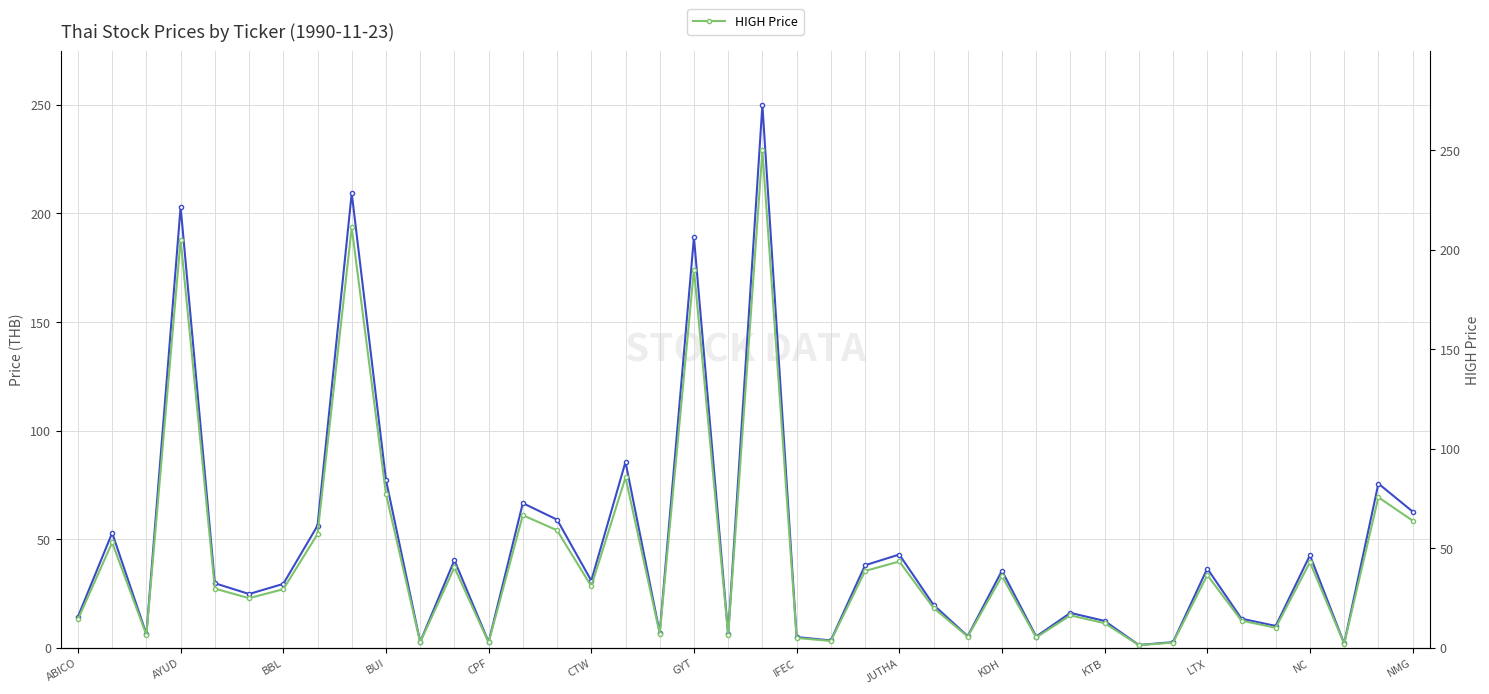

How many lines are shown in the chart?

2